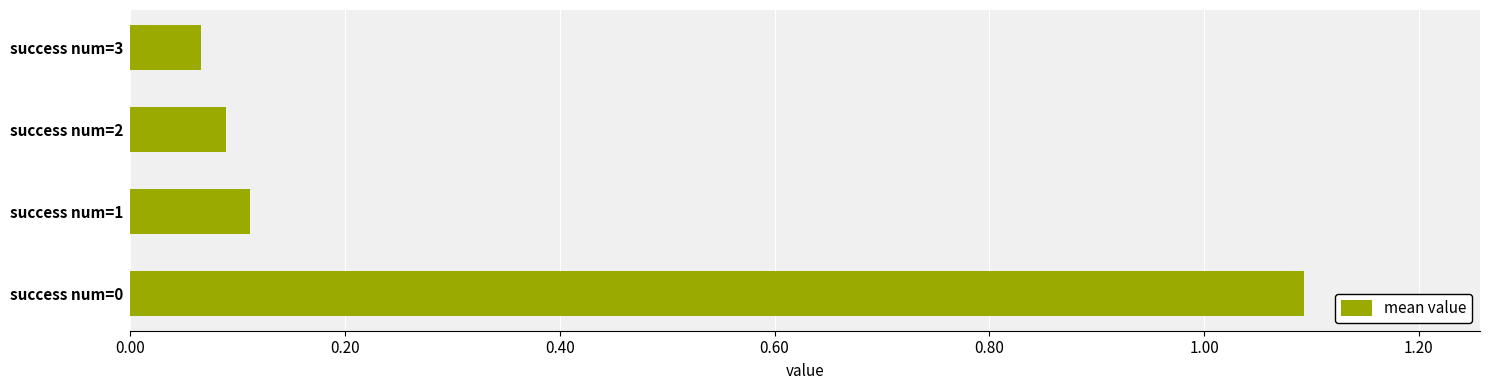

What is the average value?

0.3